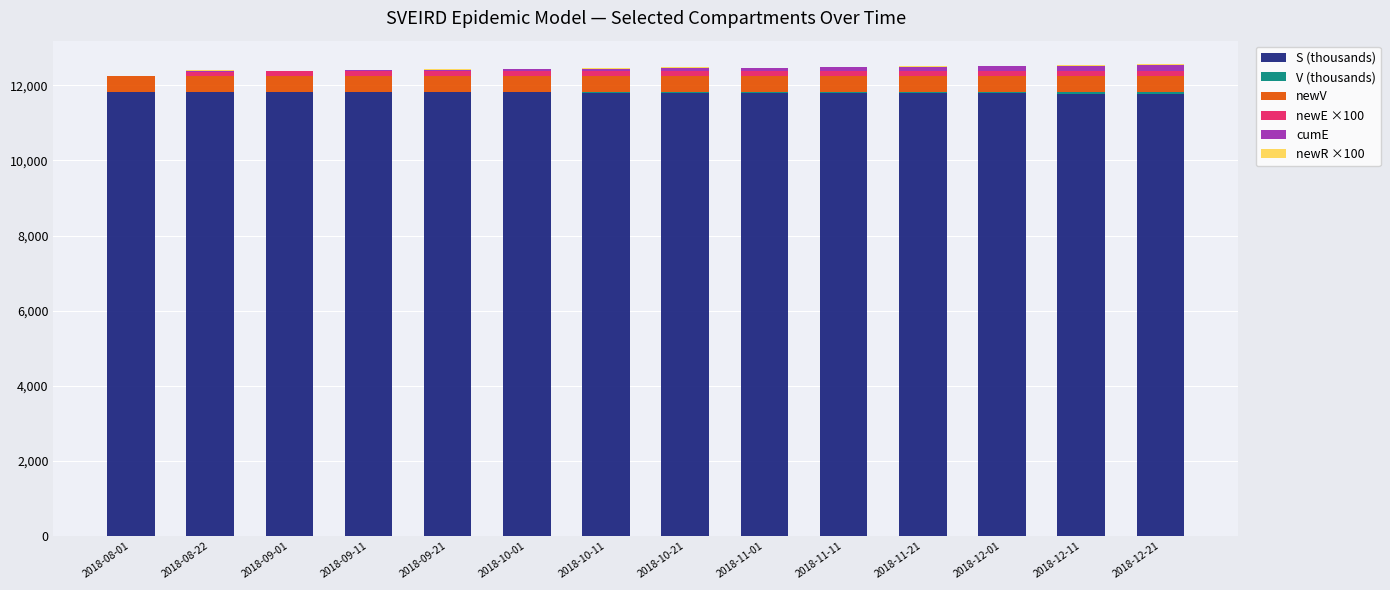

Between 2018-08-22 and 2018-10-01, which series saw the biggest shift?

cumE